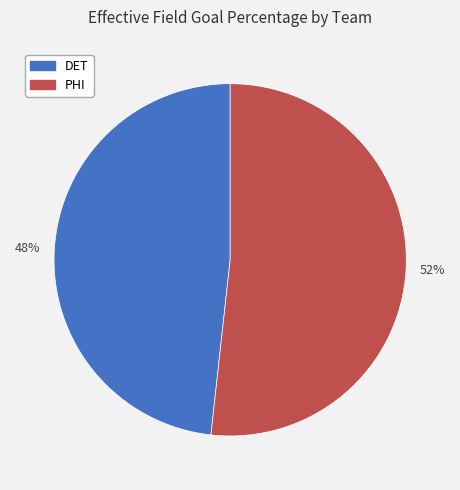

Which slice is the largest?

PHI